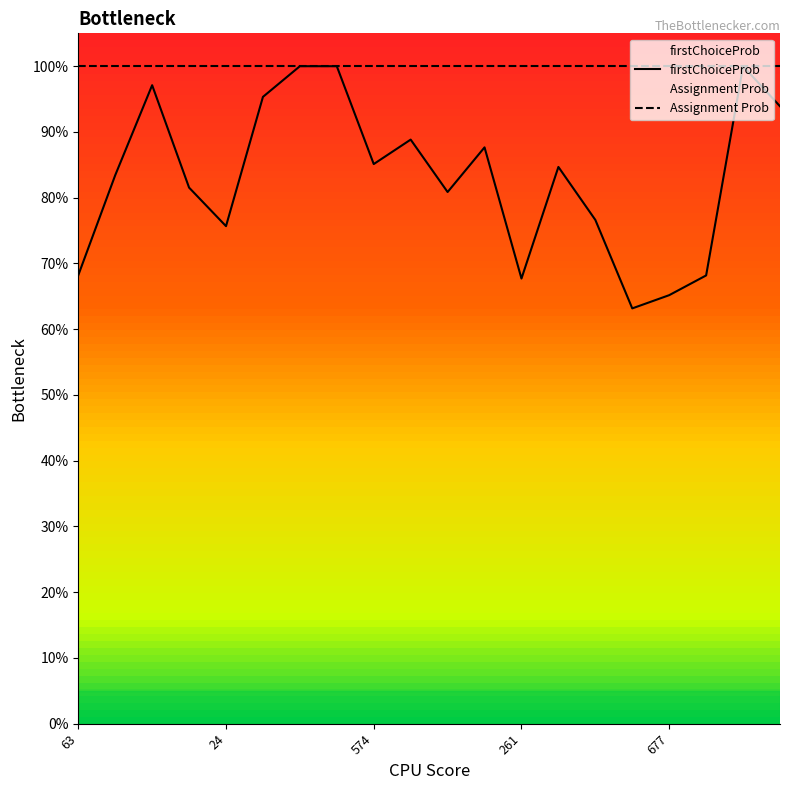

What value does the data have at 106?

0.9